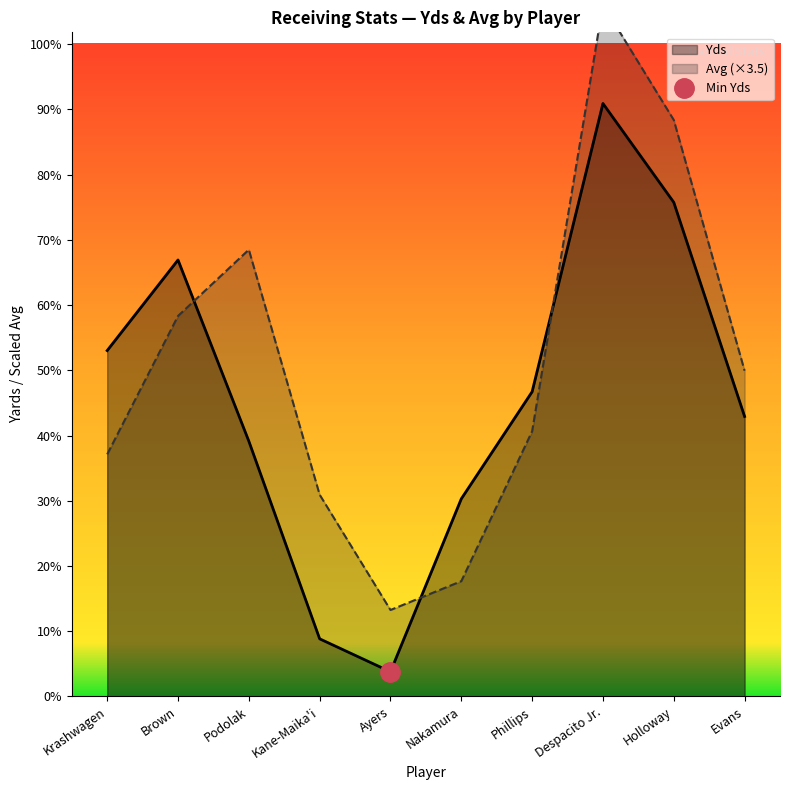

What are all the series names shown in the legend?

Yds, Avg